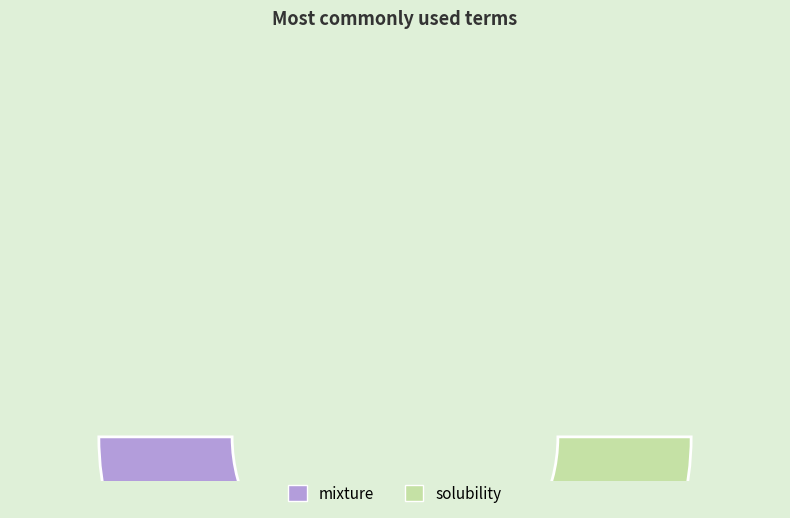

Is it true that solubility is 28% of the pie?

False